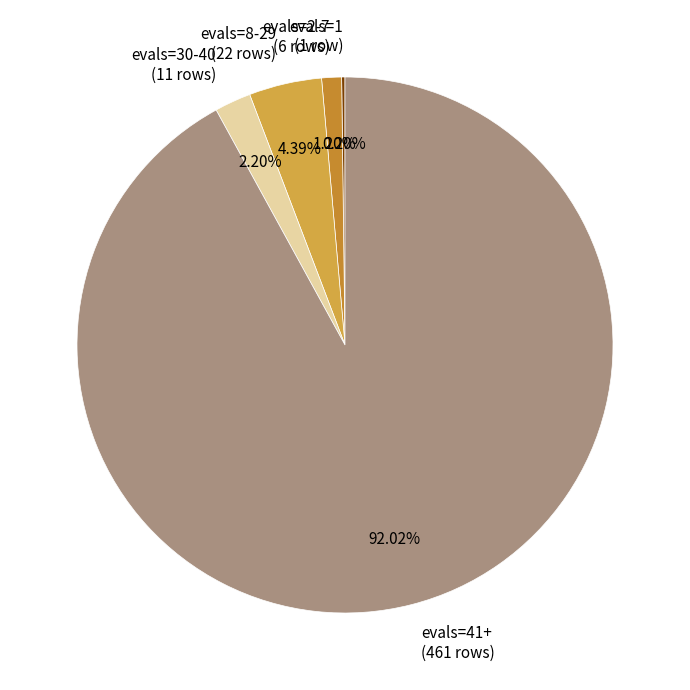

Is evals=2-7 the majority of the pie?

No